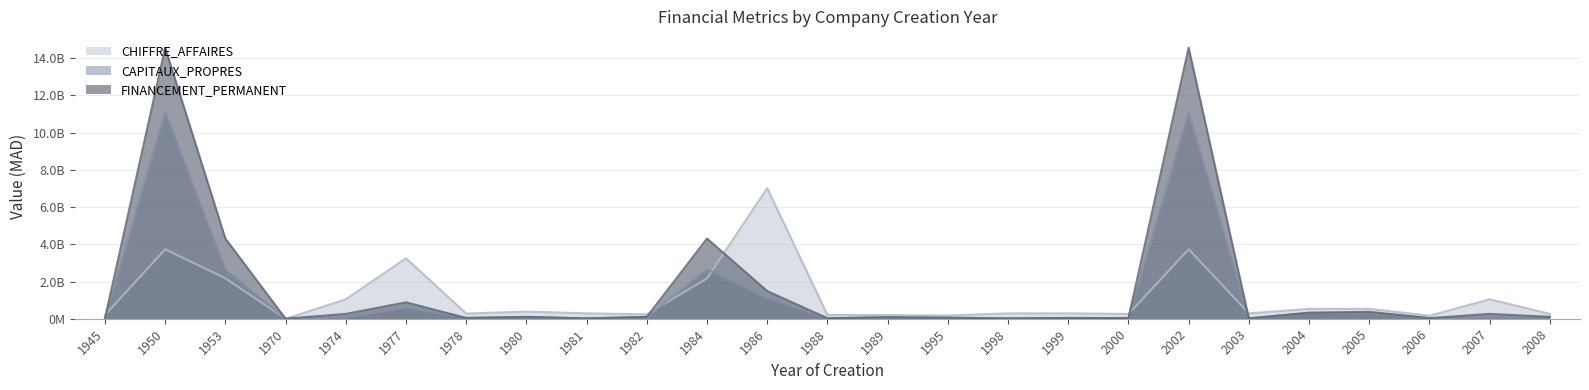

What are all the series names shown in the legend?

CHIFFRE_AFFAIRES, CAPITAUX_PROPRES, FINANCEMENT_PERMANENT